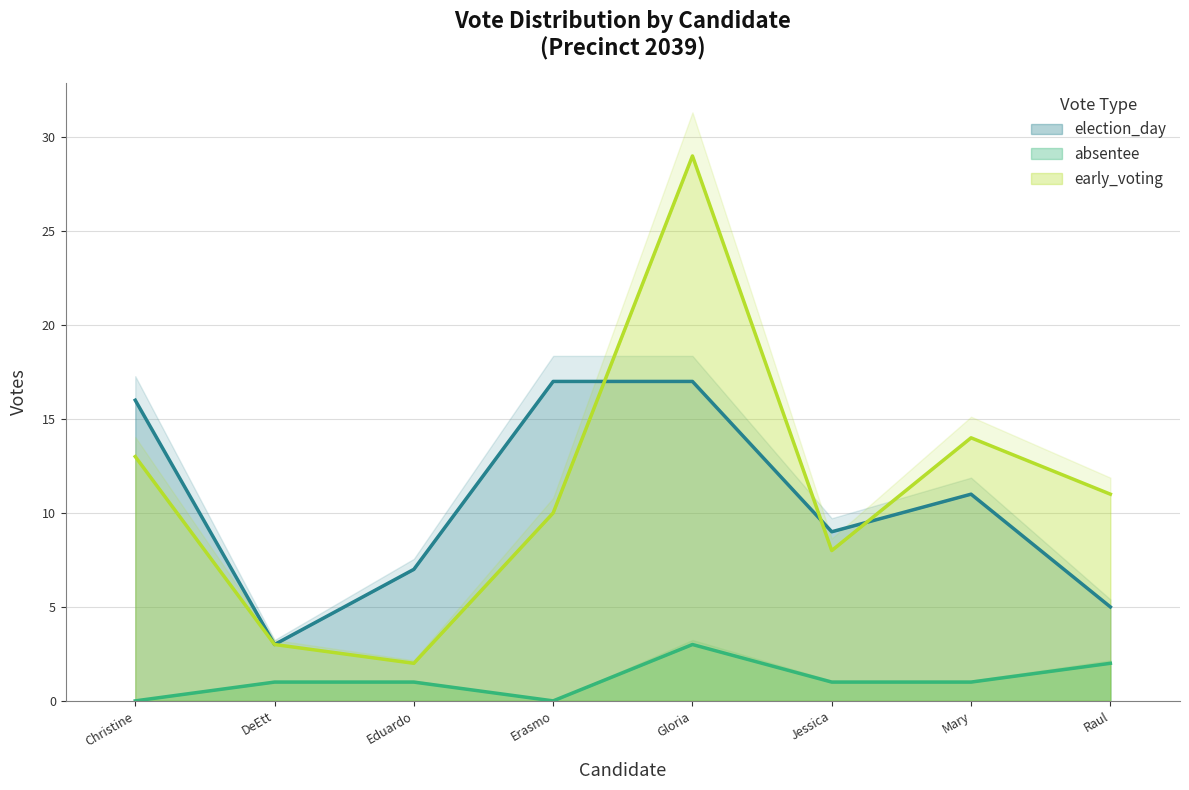

Which category has the lowest value in the election_day series?

DeEtt